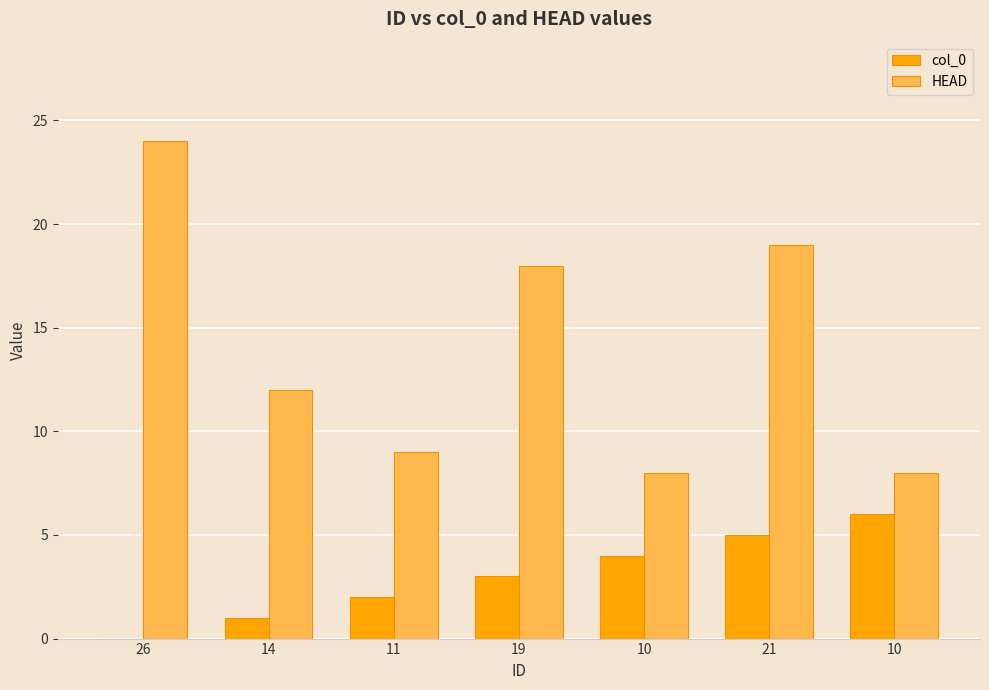

Rank the categories by col_0 value from highest to lowest.

10, 21, 10, 19, 11, 14, 26